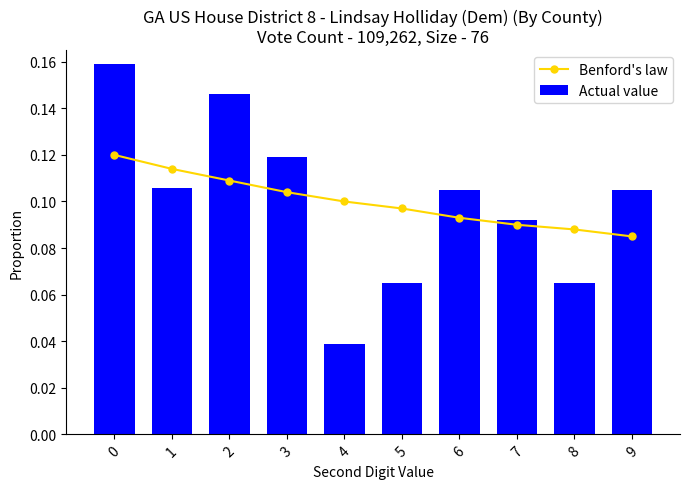

What is the difference between the maximum and minimum values in the Actual value series?

0.1